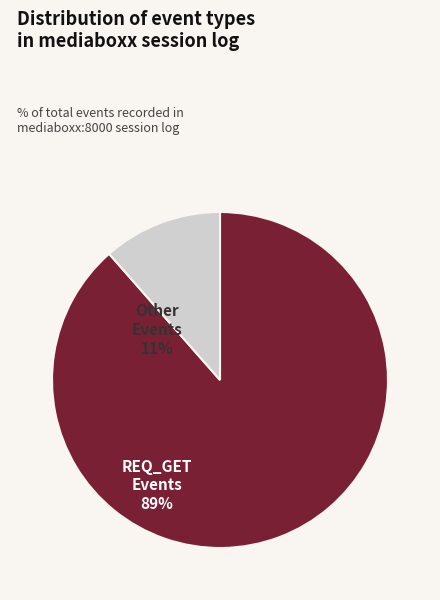

Is there a majority slice in this chart?

Yes